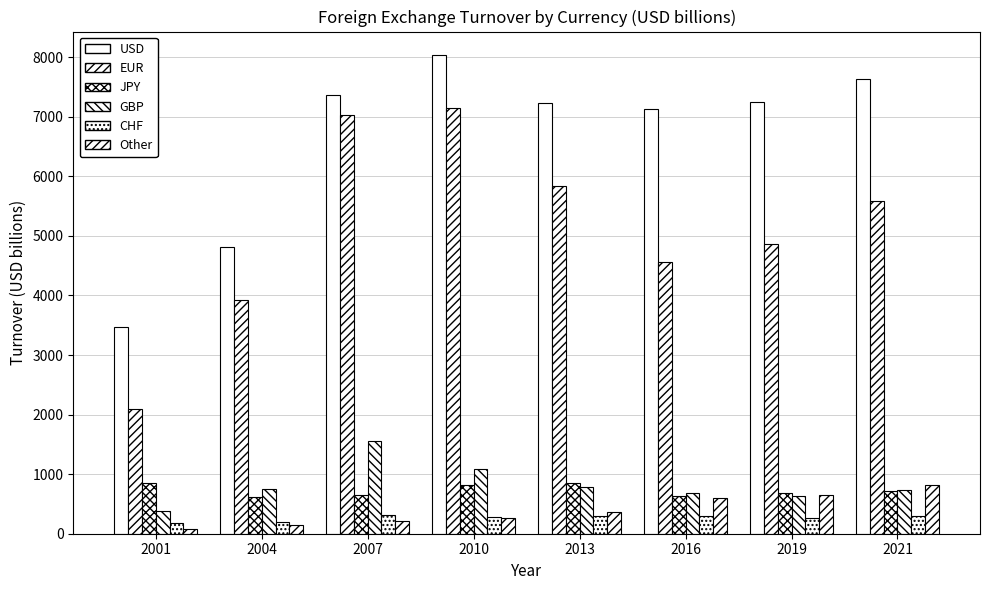

What is the highest value of the USD series?

8029.6